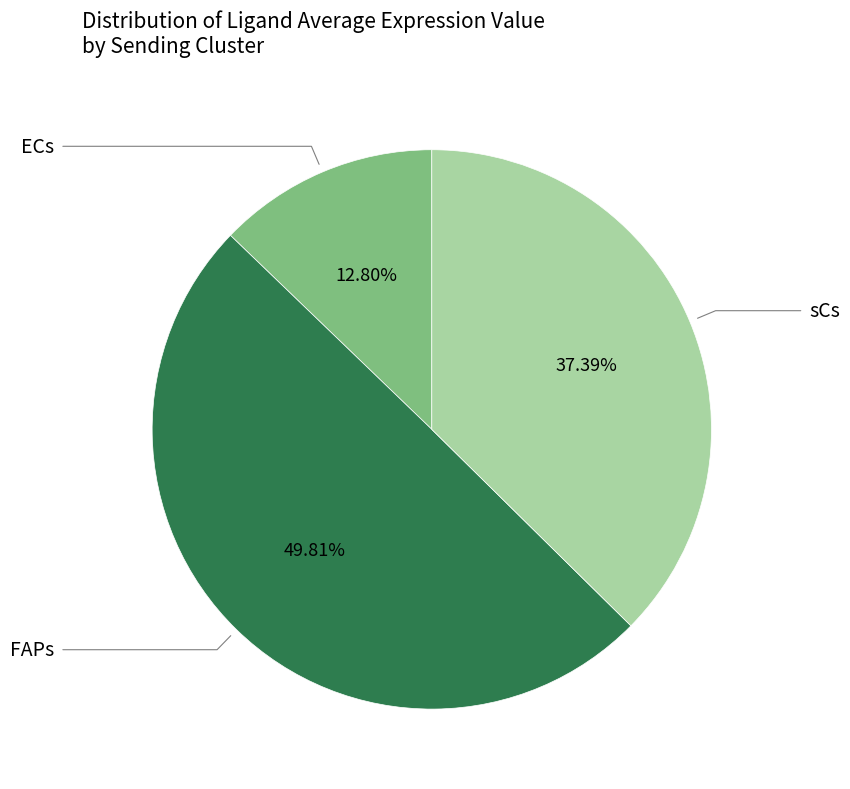

How many segments does this pie chart have?

3